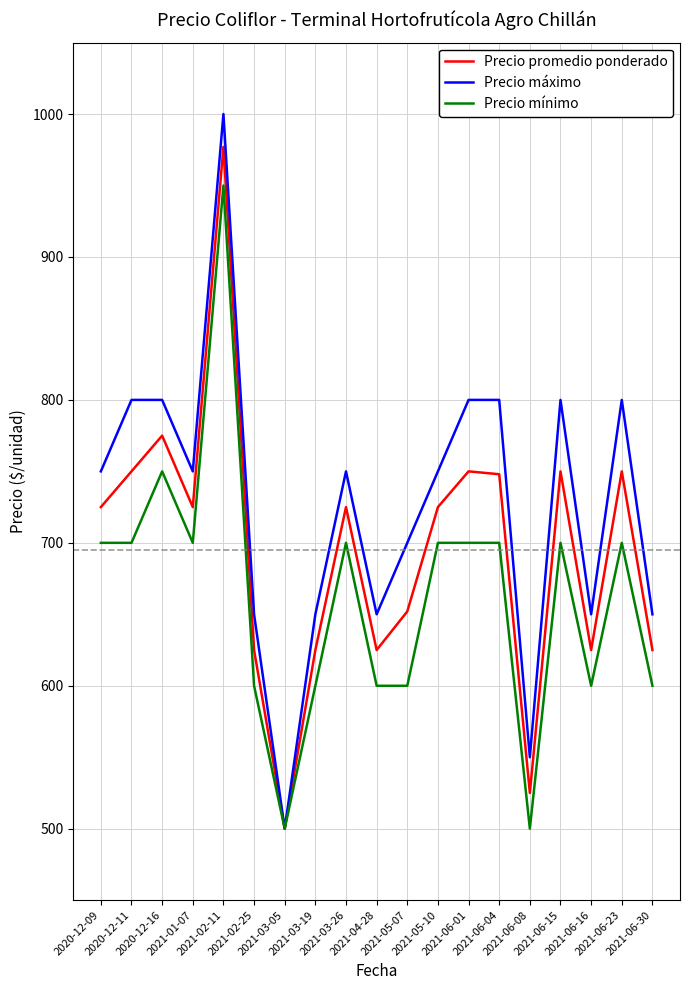

How many lines are shown in the chart?

3